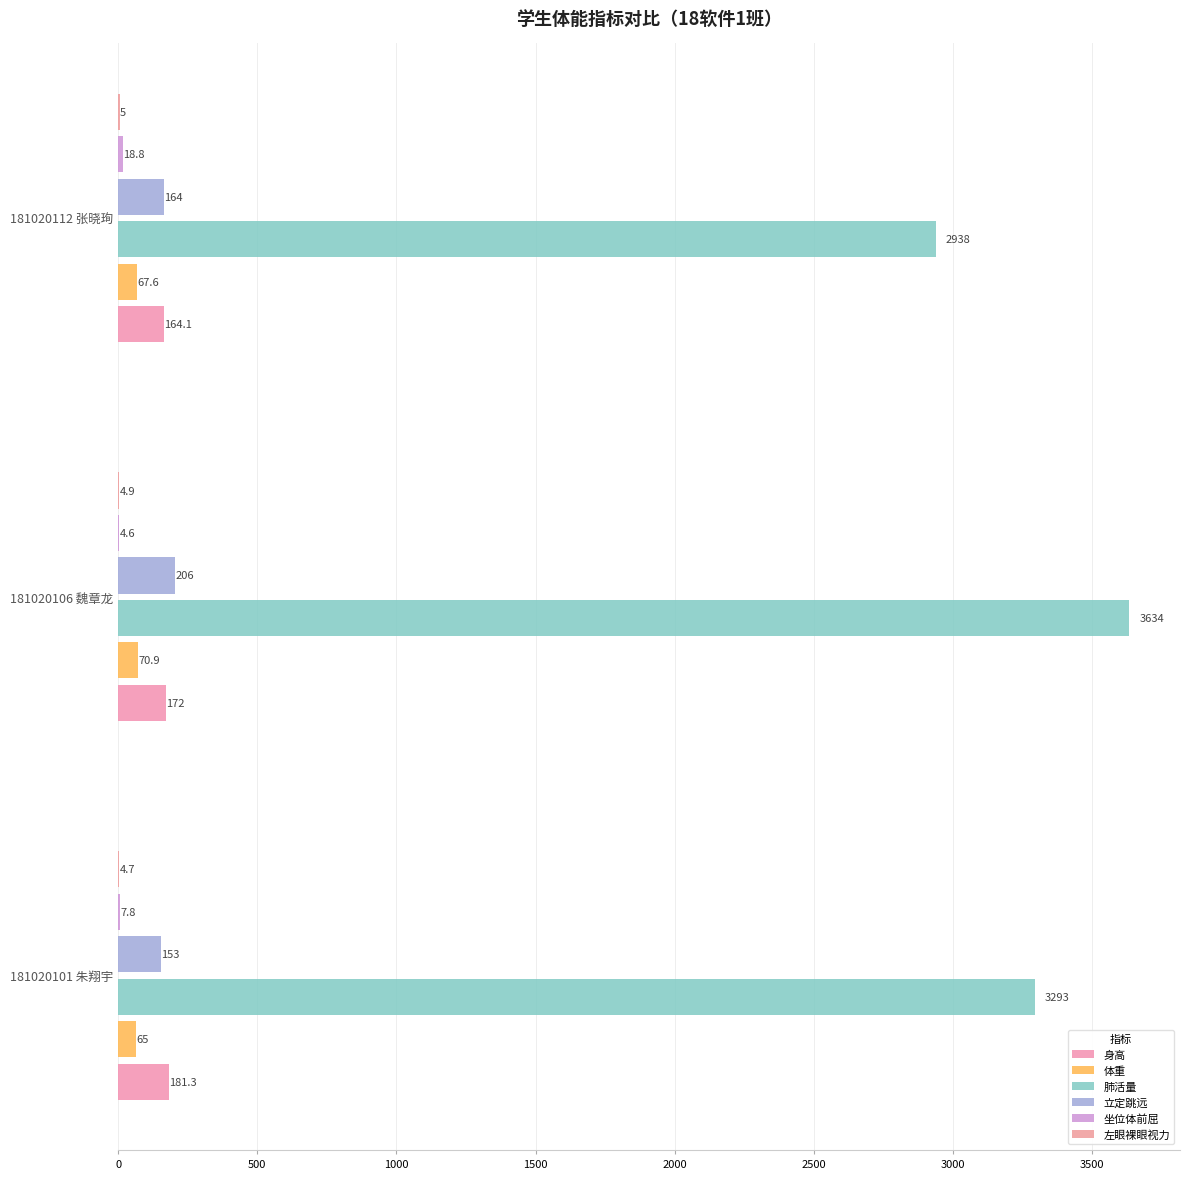

Where is 立定跳远 nearest to the value 179?

181020112 张晓珣